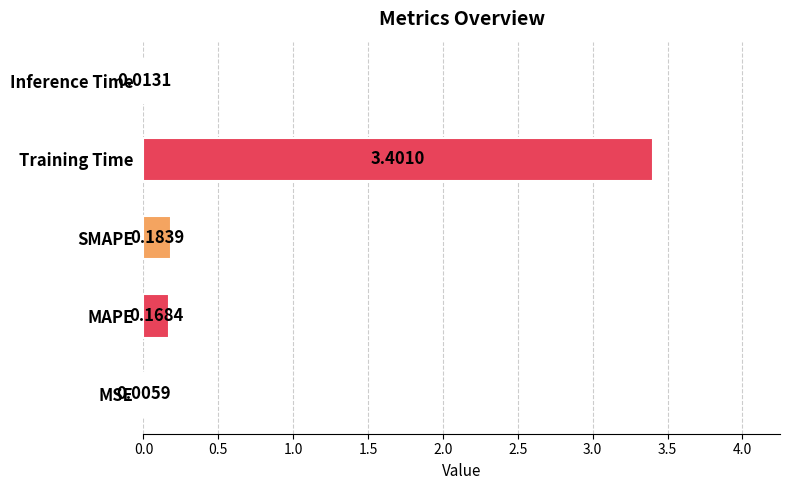

What is the sum of the values at Training Time and MSE?

3.4